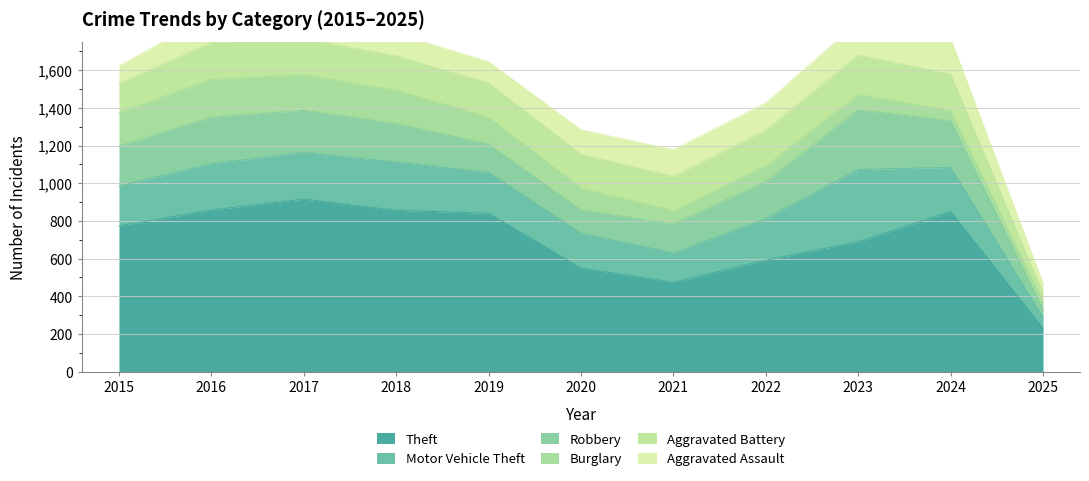

List the labels in order of Robbery value, largest first.

2023, 2024, 2016, 2017, 2015, 2018, 2022, 2021, 2019, 2020, 2025